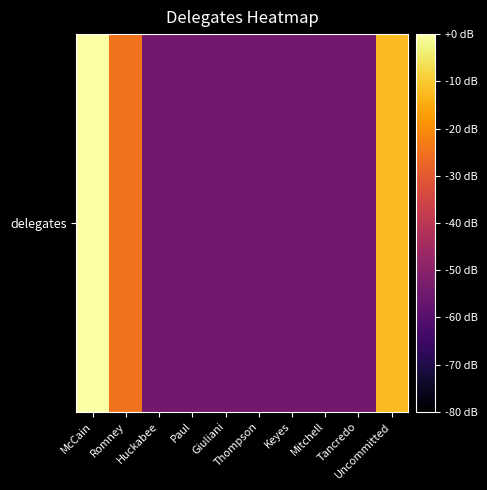

Which category has the lowest value across all series?

Huckabee